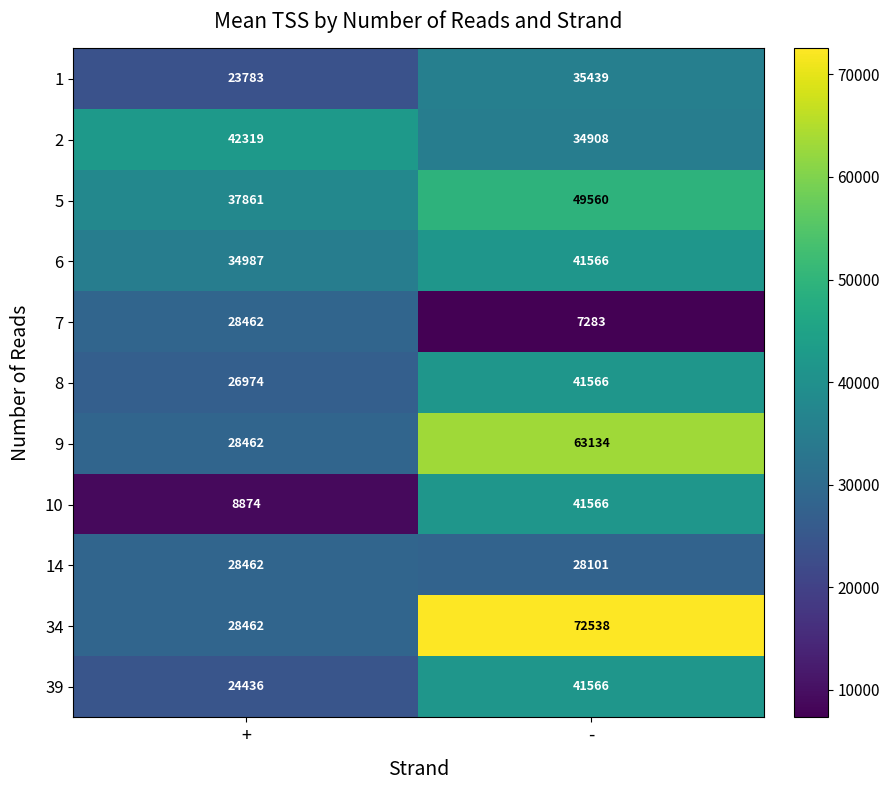

What is the sum of all 9 values?

91596